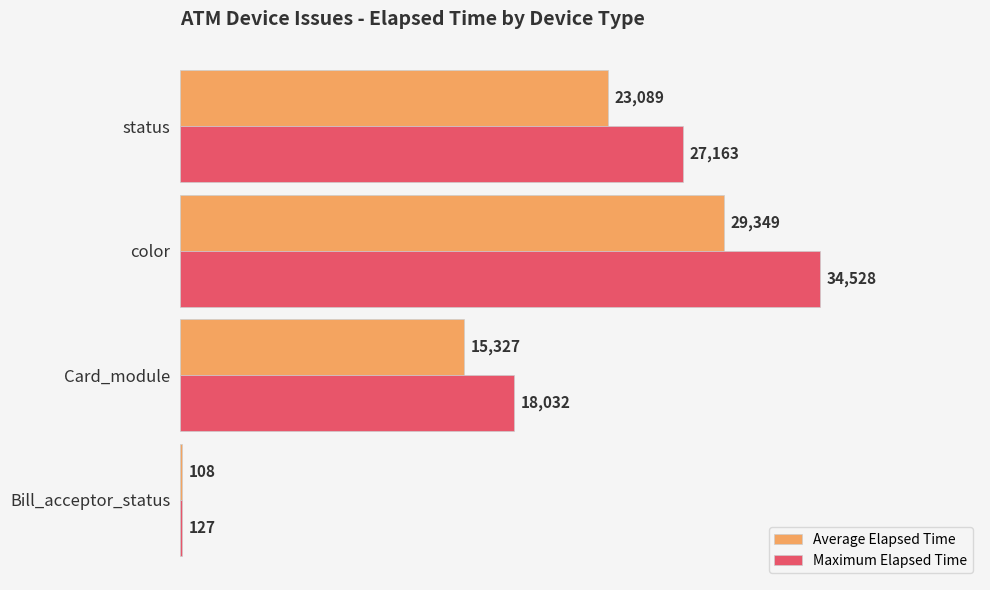

Which series has the largest total across all categories?

Maximum Elapsed Time